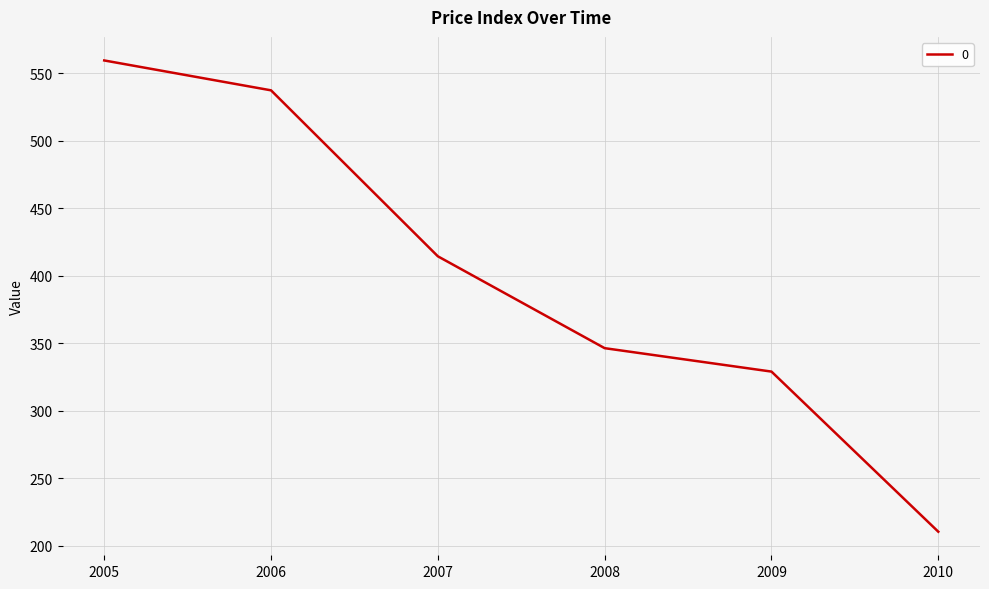

Between 2005 and 2006, which is larger?

2005